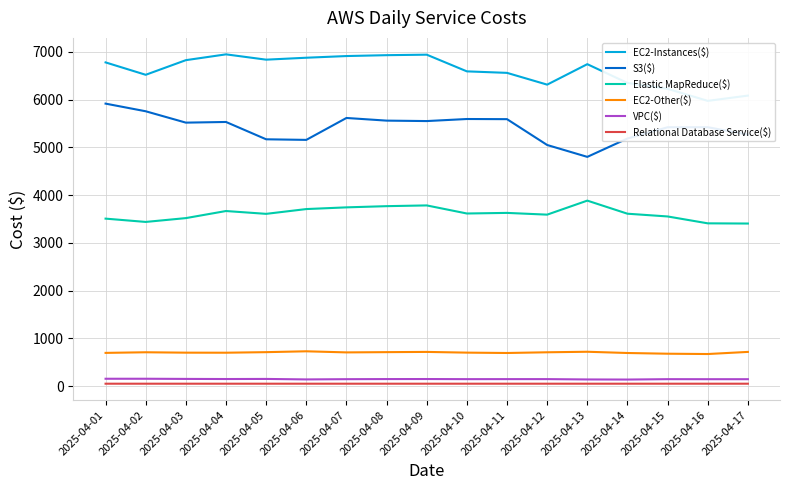

In S3($), how many points are lower than both neighbors (excluding endpoints)?

4